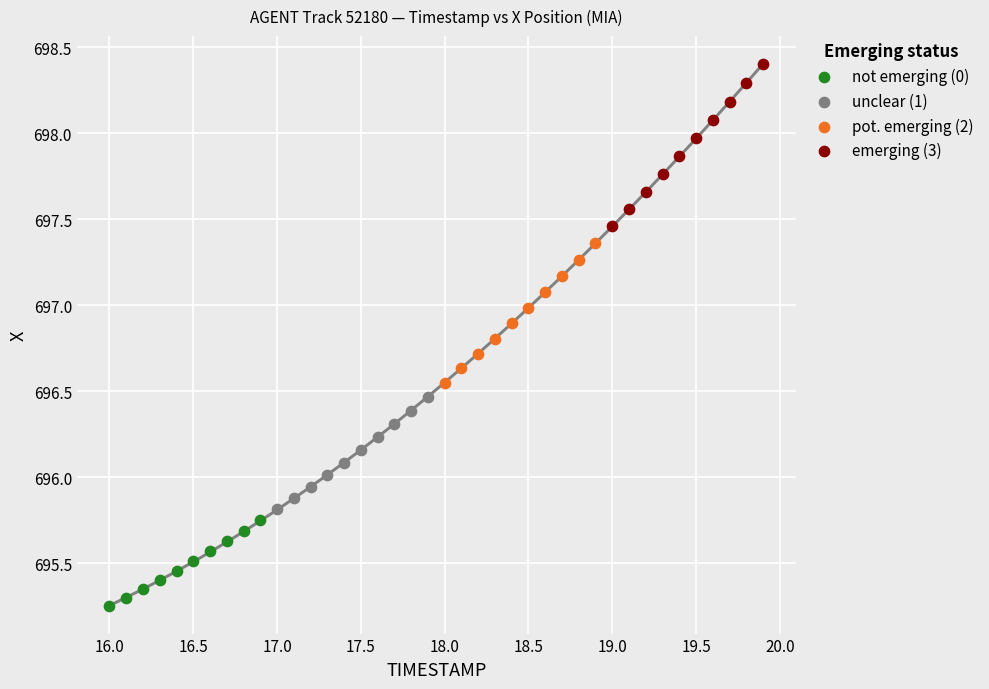

Which series reaches the maximum Y coordinate?

emerging (3)